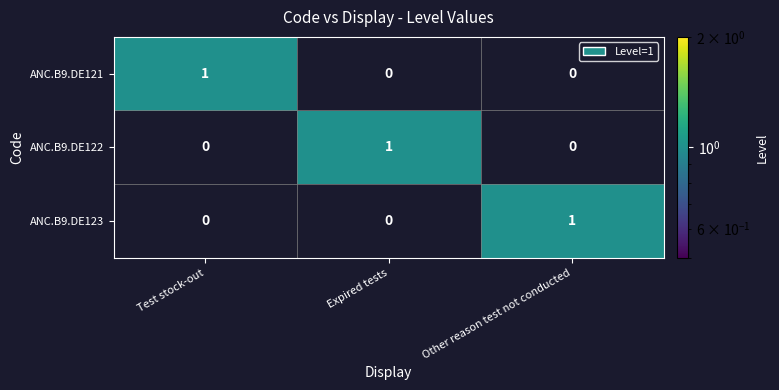

How many ANC.B9.DE121 values are between 0 and 1?

3